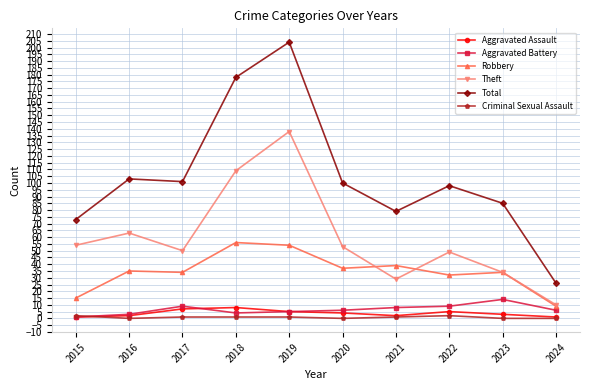

What is the sum of all Aggravated Battery values?

65